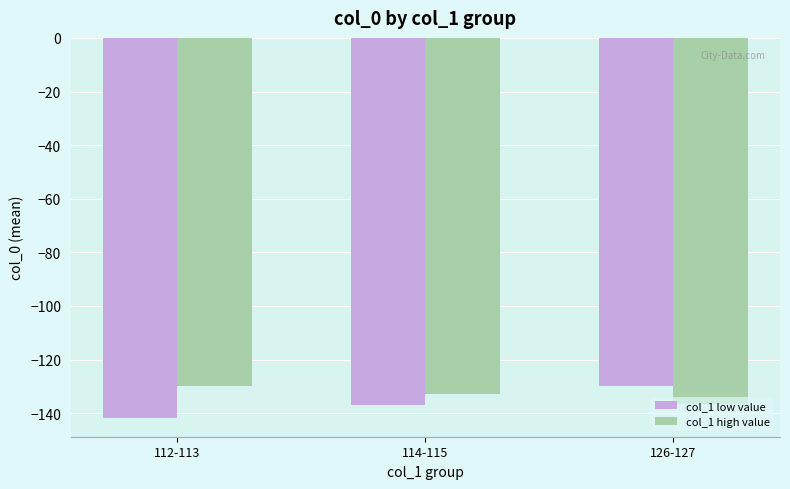

Rank the series at 112-113 from lowest to highest value.

col_1 low value, col_1 high value